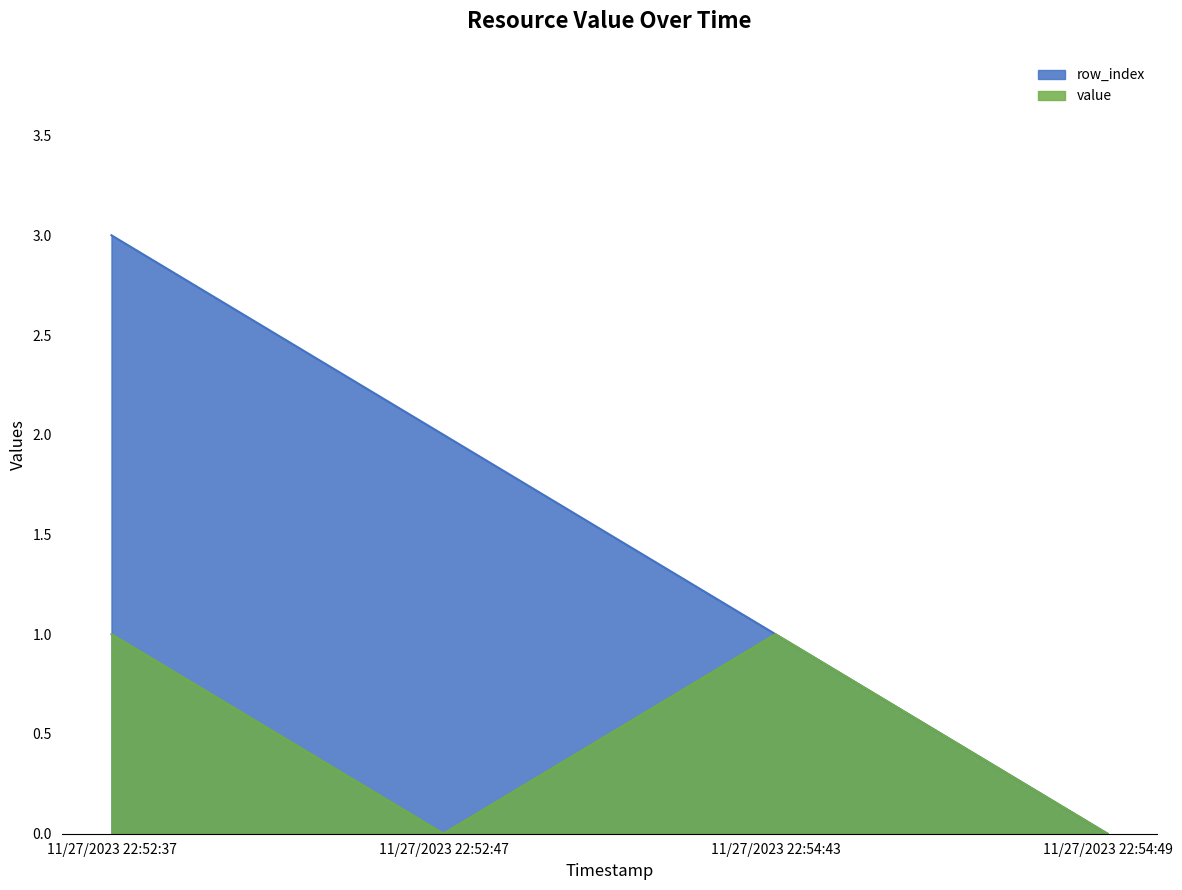

True or false: value and row_index intersect in this chart.

False